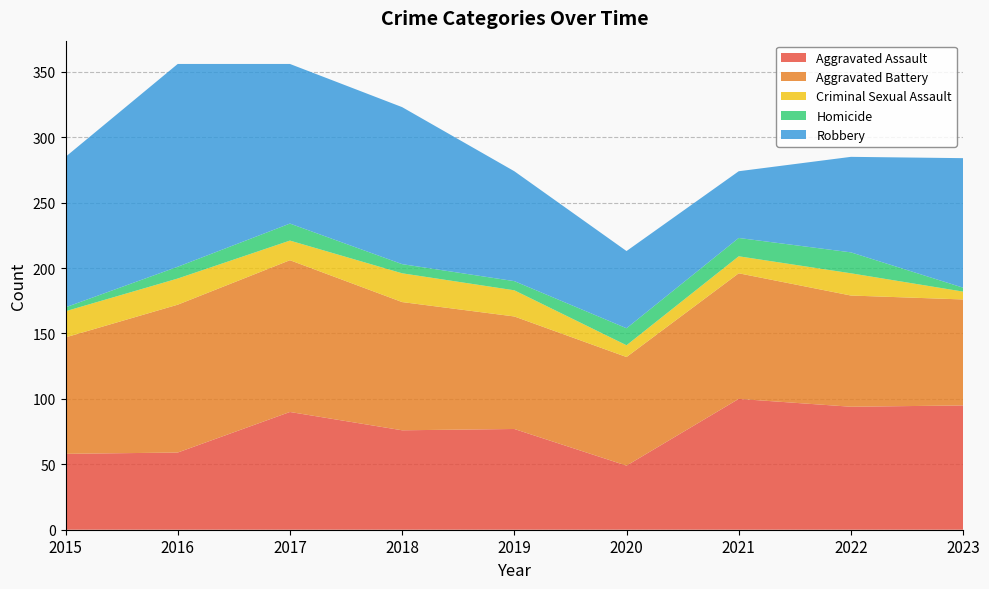

Reading right to left, transcribe all the data shown in this chart.

Aggravated Assault: 95	94	100	49	77	76	90	59	58
Aggravated Battery: 81	85	96	83	86	98	116	113	89
Criminal Sexual Assault: 6	17	13	9	20	22	15	20	20
Homicide: 3	16	14	13	7	7	13	9	3
Robbery: 99	73	51	59	84	120	122	155	115